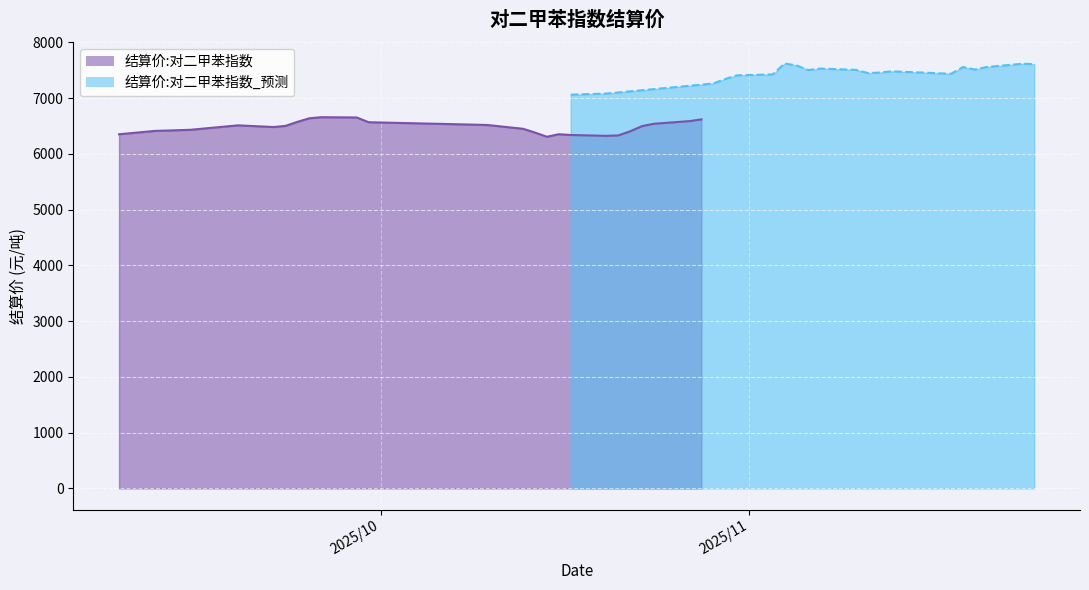

Where is 结算价:对二甲苯指数 nearest to the value 6480?

20